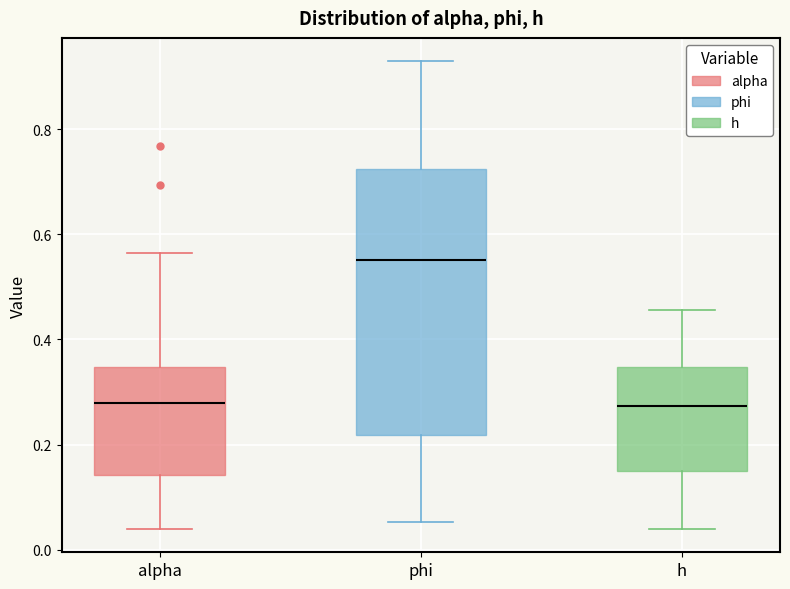

Comparing the boxes themselves (not the whiskers), which one is the tallest?

phi